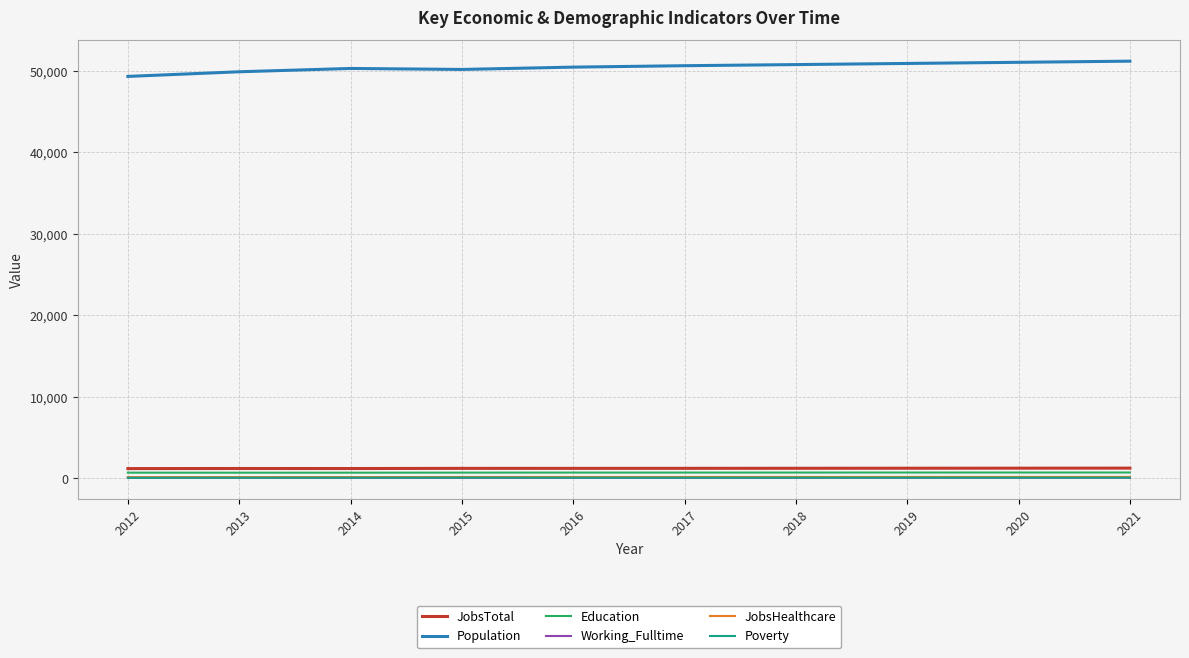

What is the difference between the second highest and second lowest values in the Education series?

21